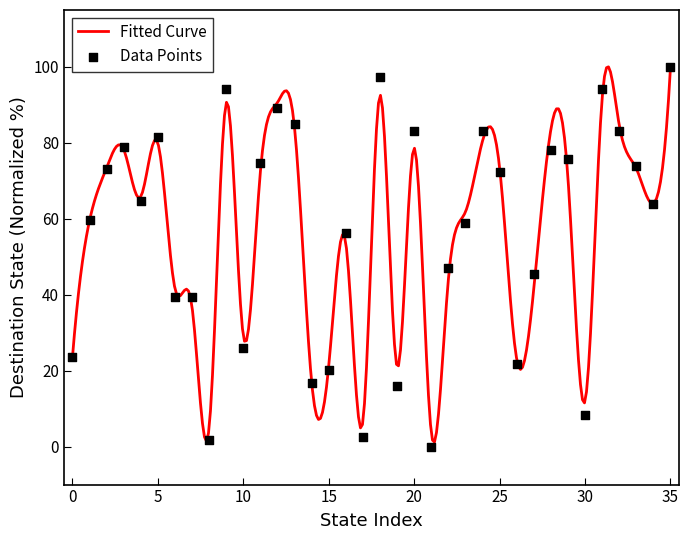

What is the change in value from 3 to 21?

-79.0